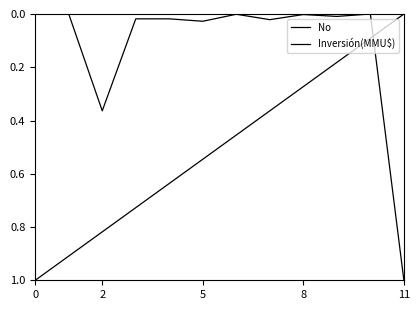

Does the chart have visible grid lines?

No